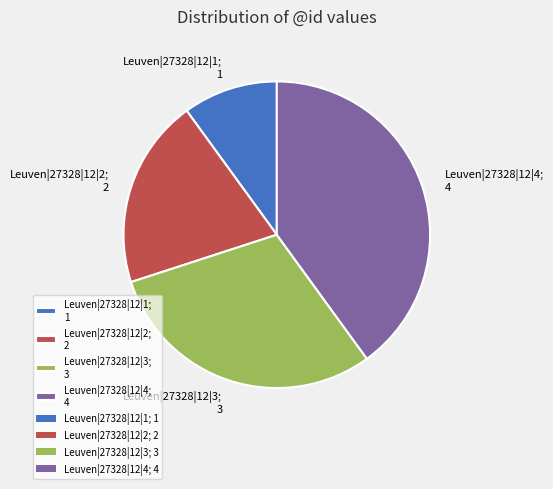

True or false: Leuven|27328|12|2; 2 accounts for 33% of the total.

False